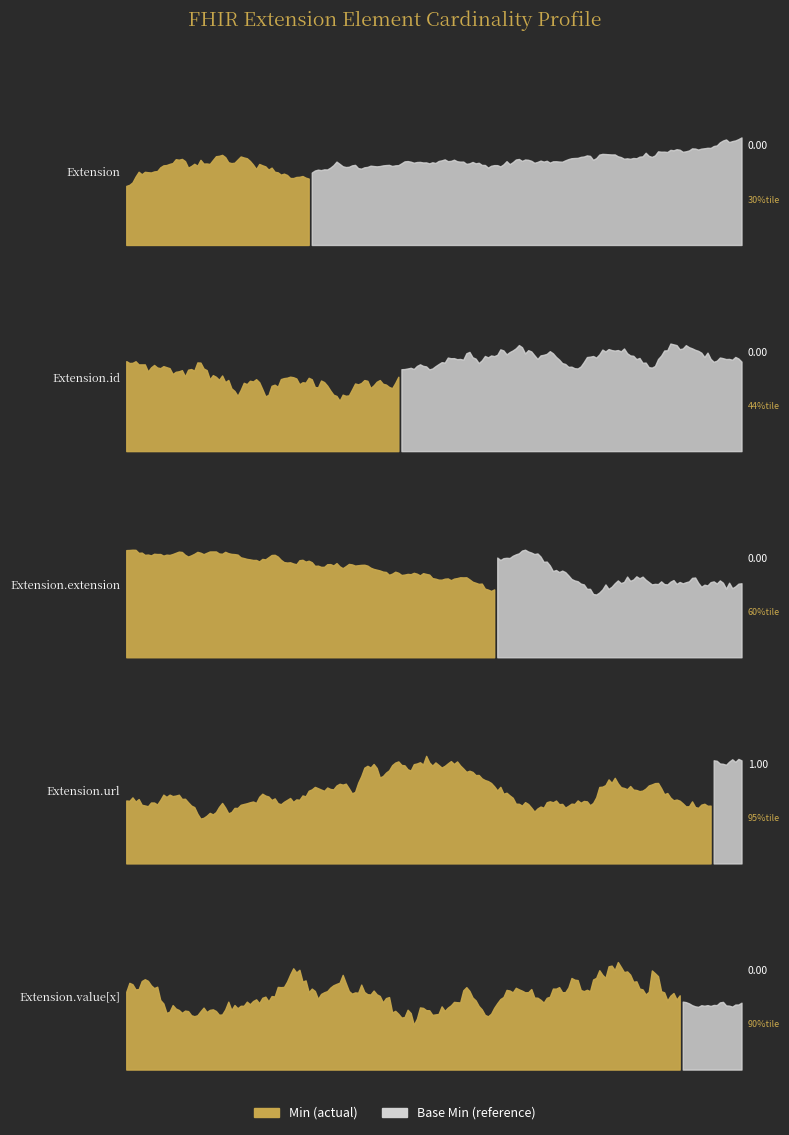

True or false: Min and Base Min intersect in this chart.

False